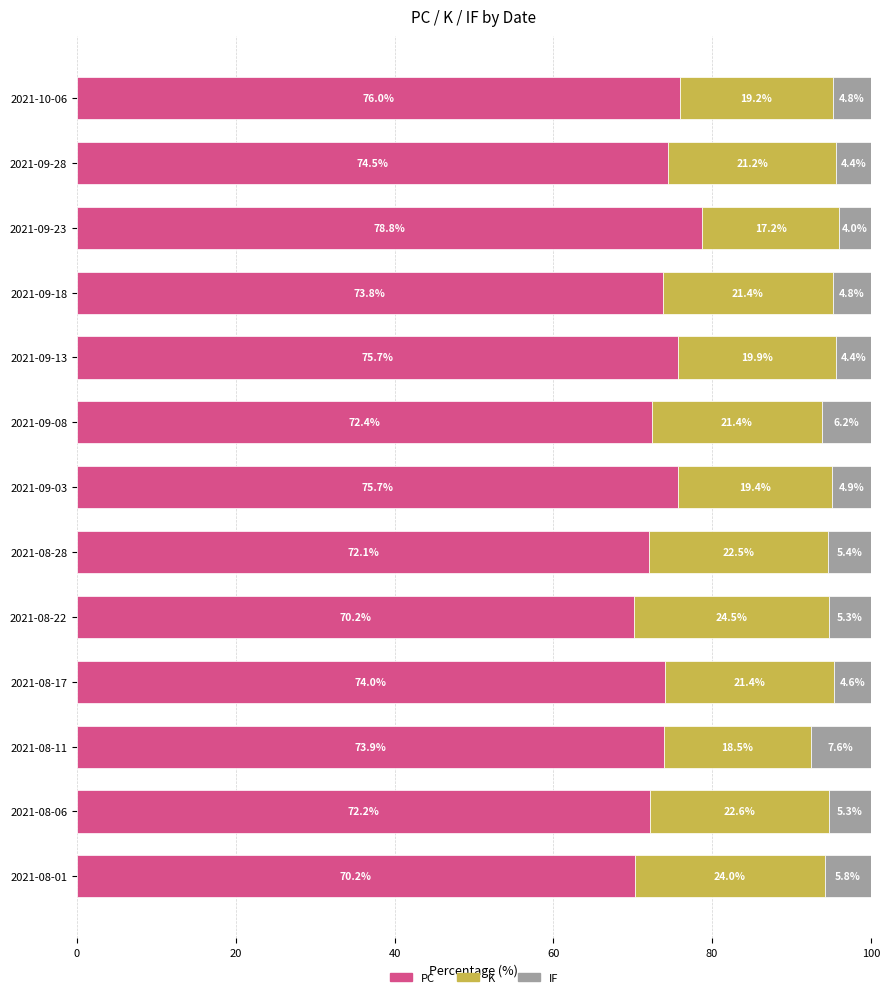

What is the minimum value for PC?

70.2